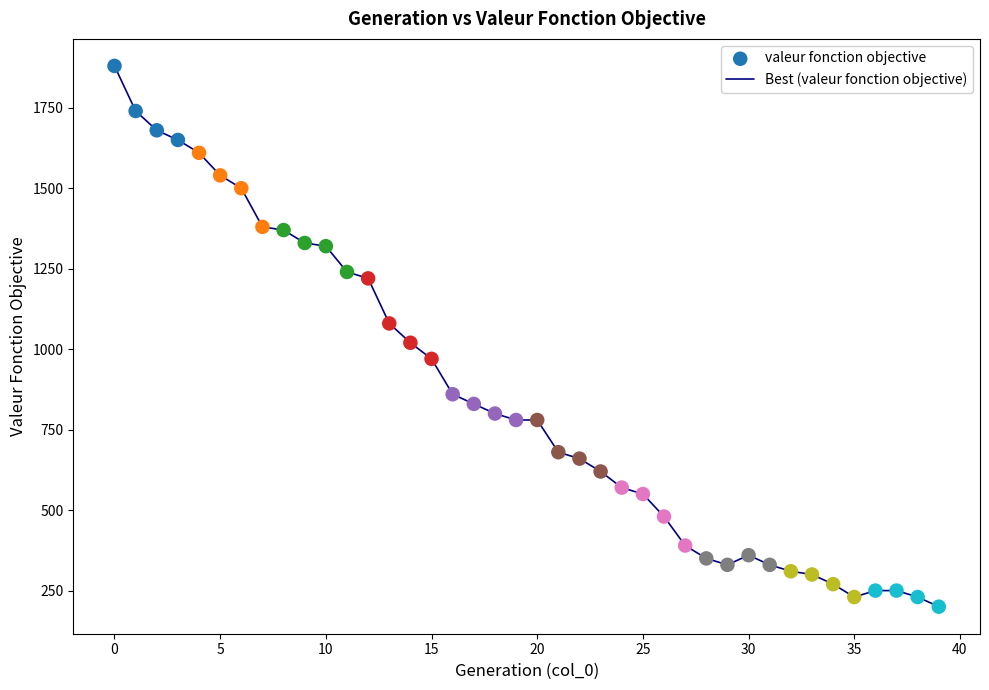

What is the greatest value displayed?

1880